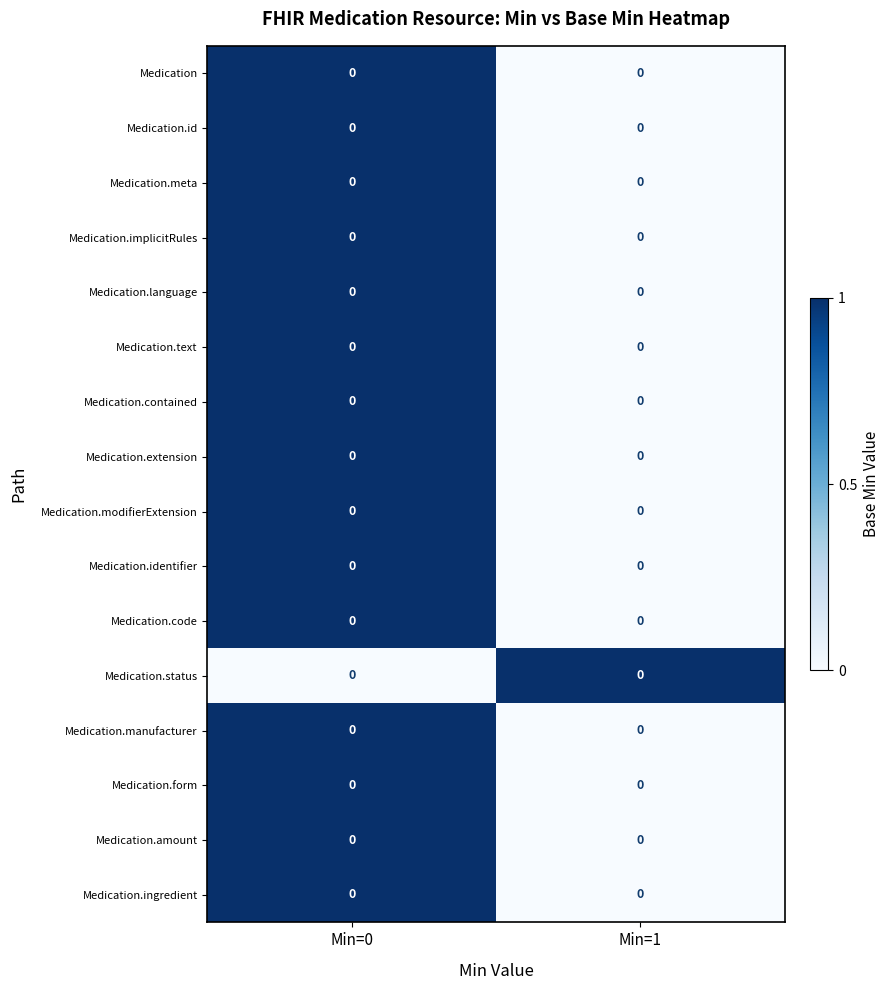

What is the difference between the maximum and minimum values in the Medication.contained series?

1